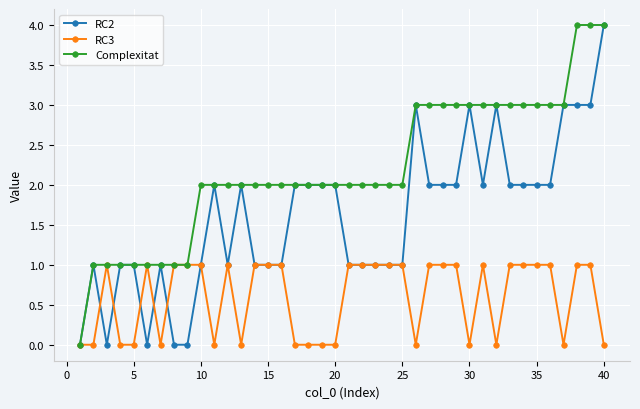

Which series has the largest total across all categories?

Complexitat